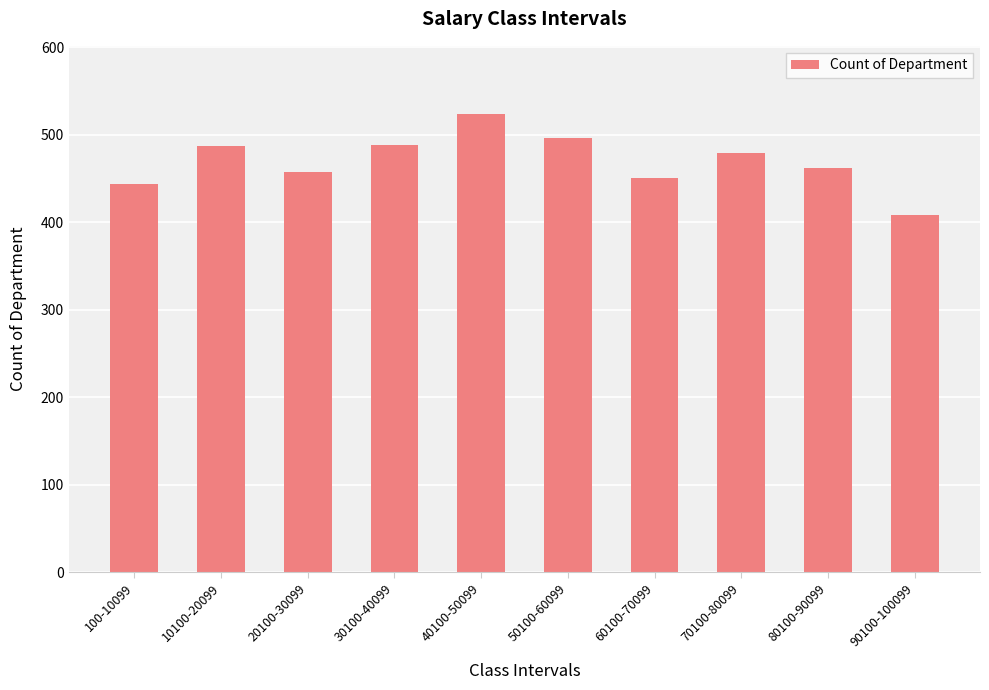

What is the difference between the maximum and minimum values?

115